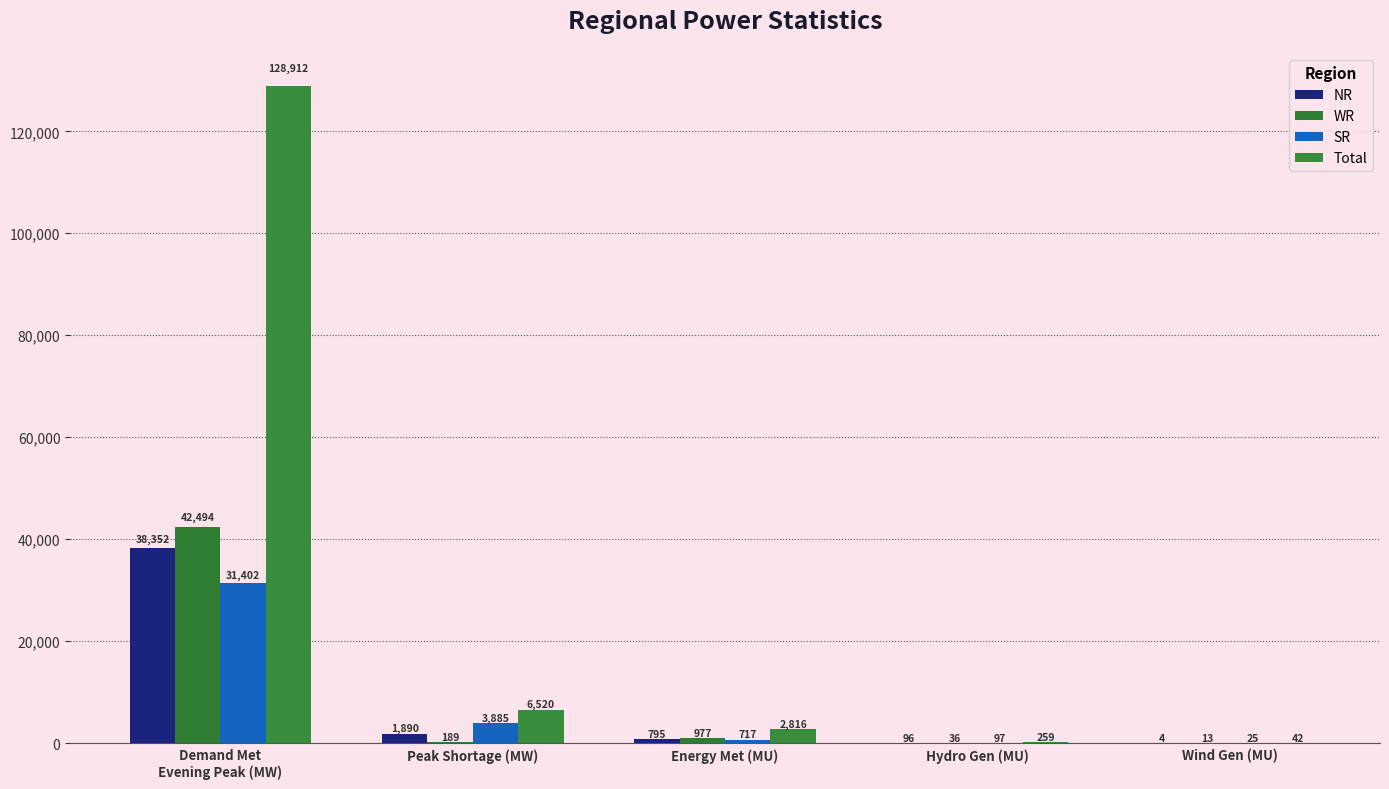

What is the total value across all series at Wind Gen (MU)?

84